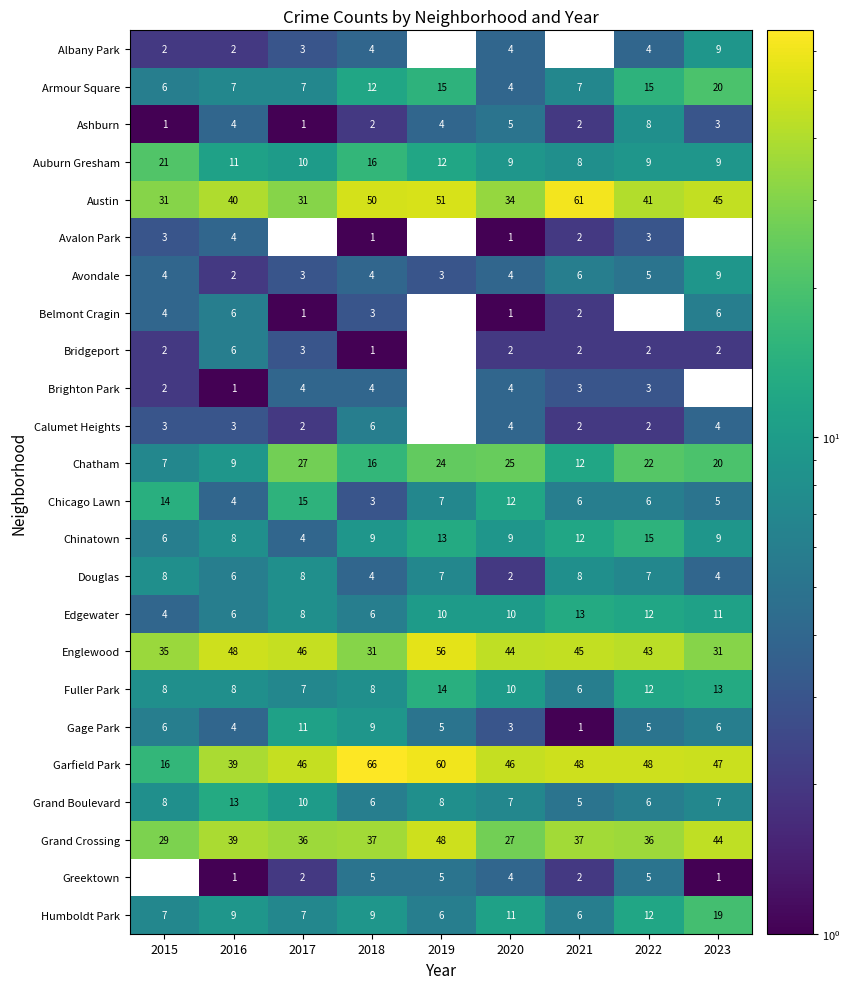

At how many categories does at least one series exceed 46?

6